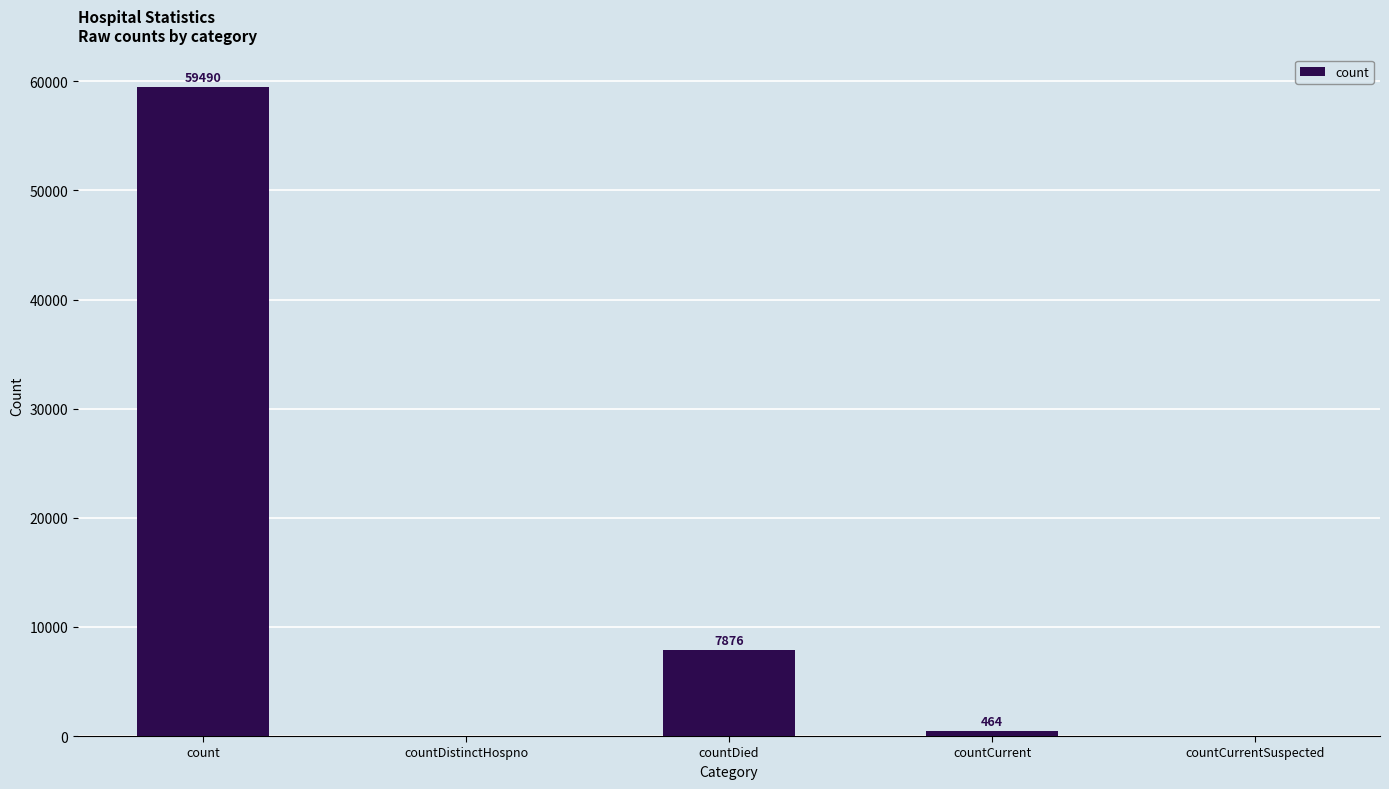

At which label is the value closest to 29745?

countDied